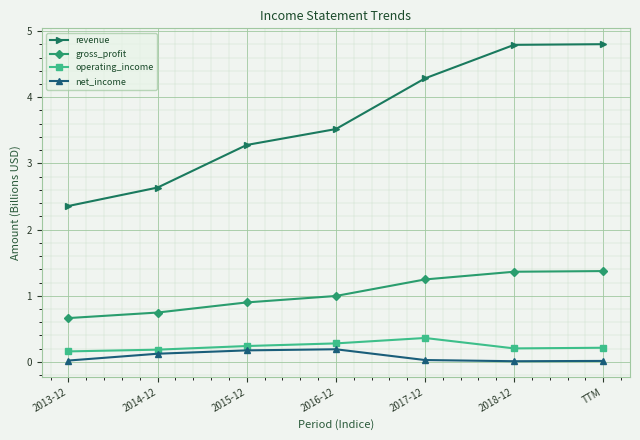

What is the value of the gross_profit point at the 7th from the left?

1.4